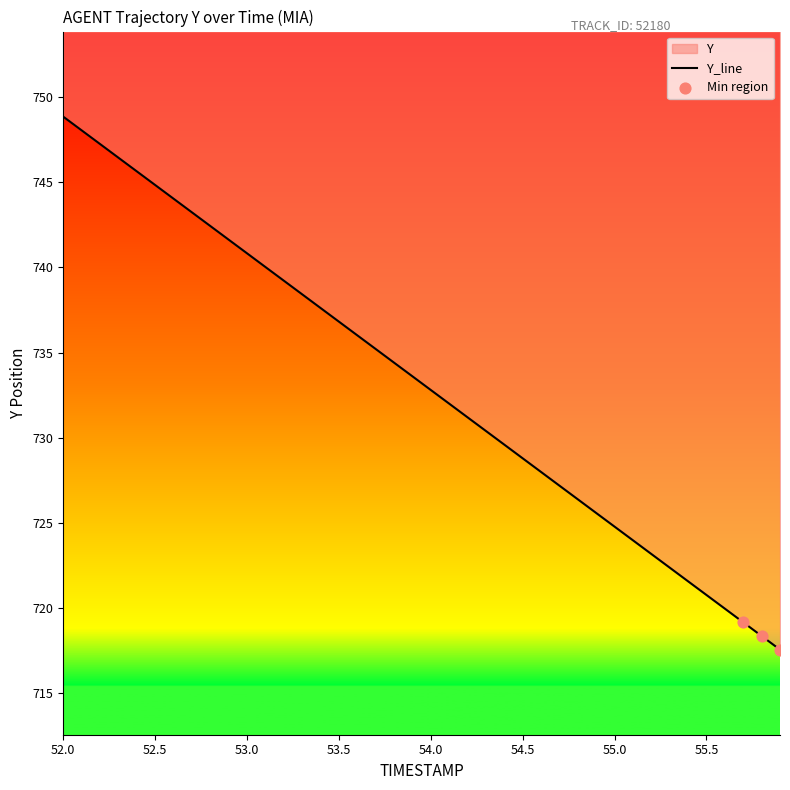

Approximately how many times larger is the value at 55.6 compared to 52.7?

1.0